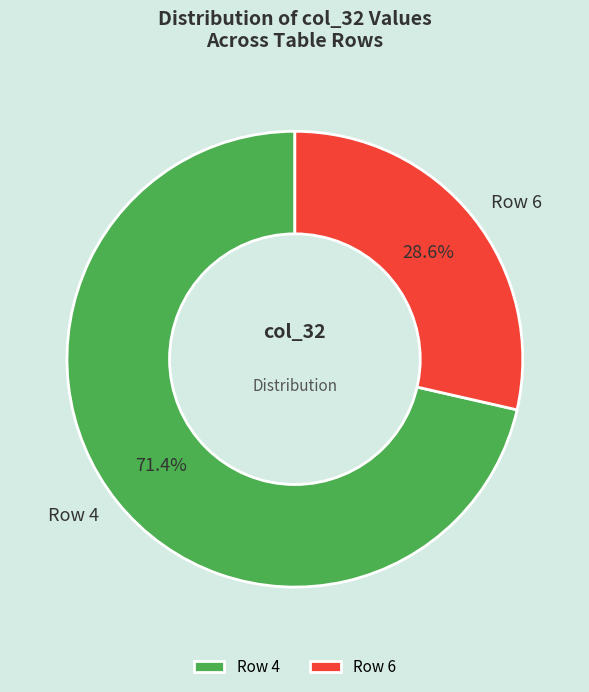

What percentage is NOT represented by Row 4?

28.6%